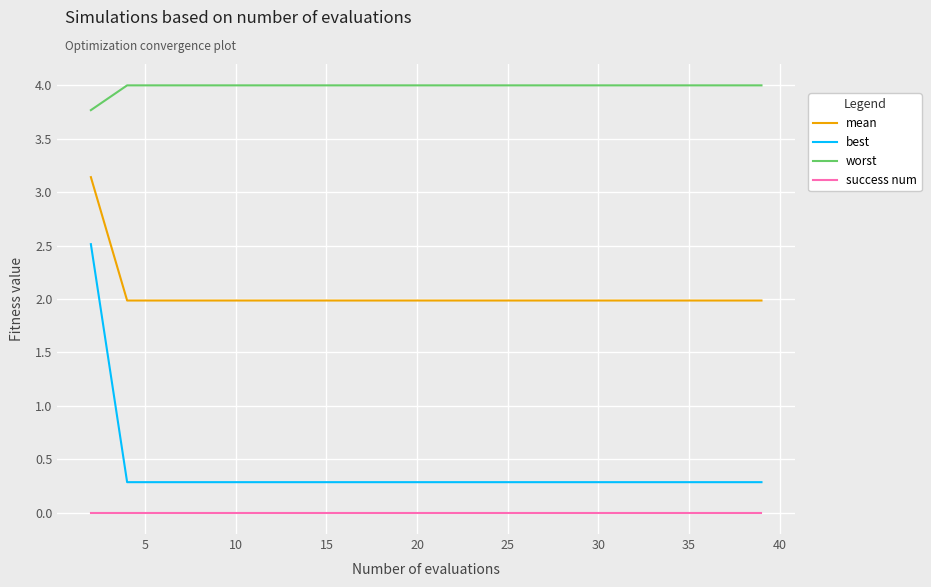

List the series in order of their peak value, lowest first.

success num, best, mean, worst